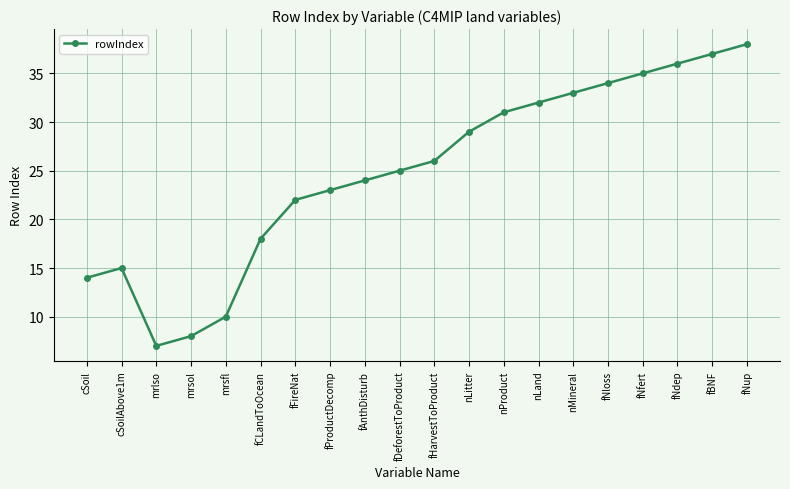

What is the difference between the second highest and minimum values?

30